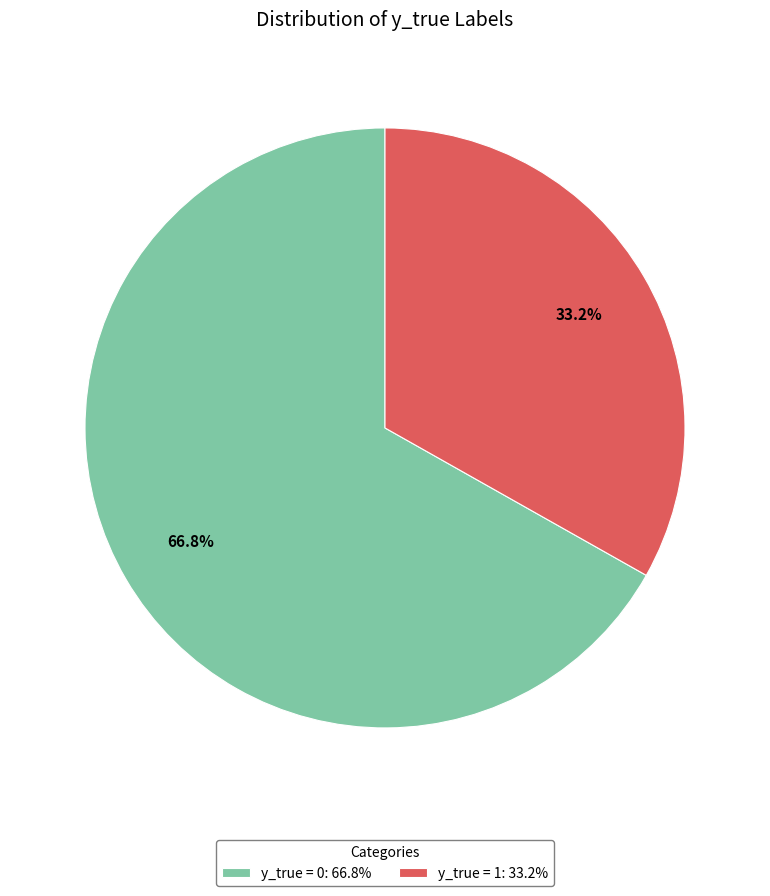

To the nearest percent, what percentage of the pie is y_true = 1?

33%